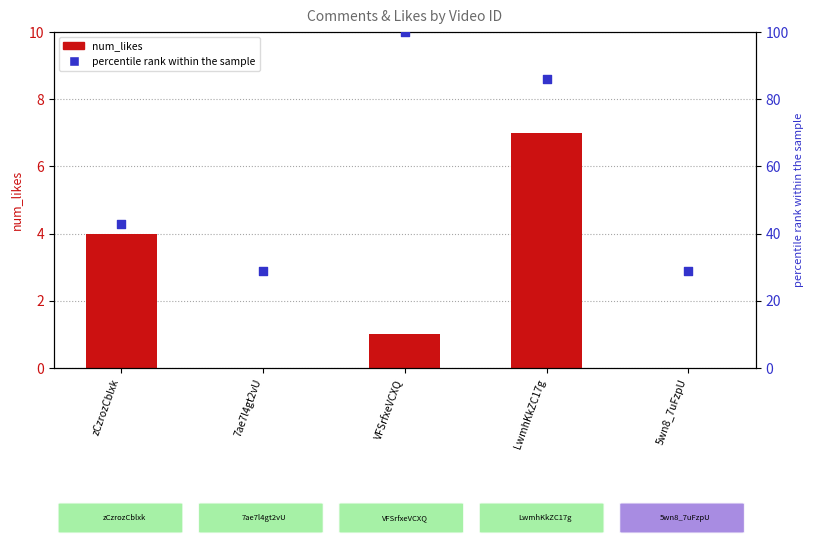

Which series contains the highest Y value?

percentile rank within the sample